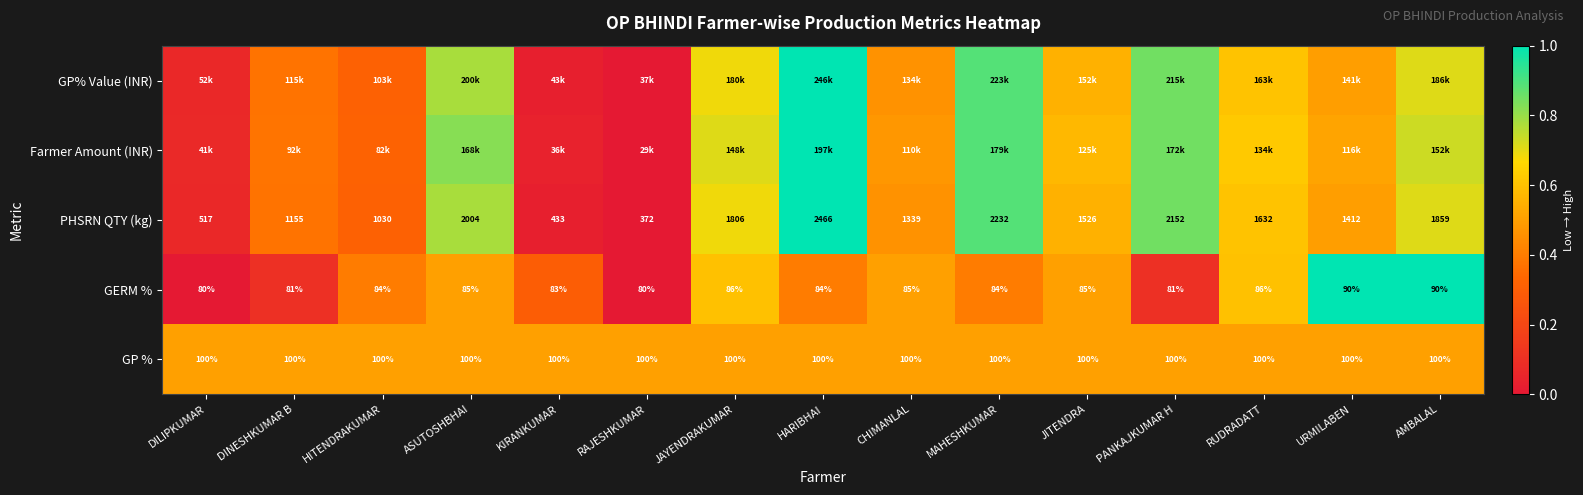

How many series are shown in this chart?

5